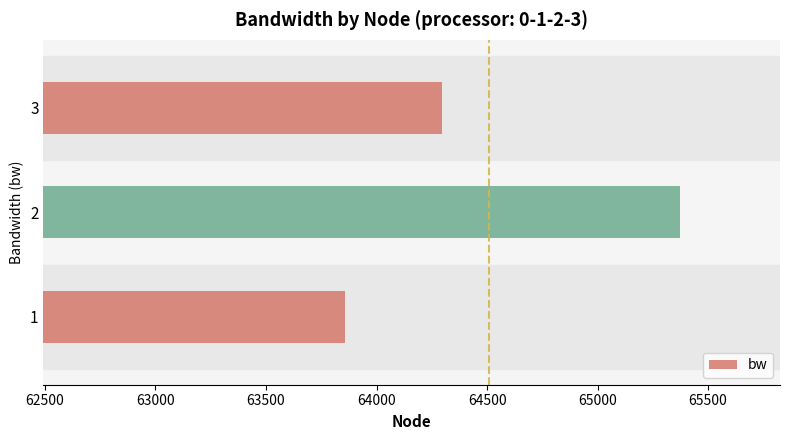

At which label is the value closest to 64613?

3